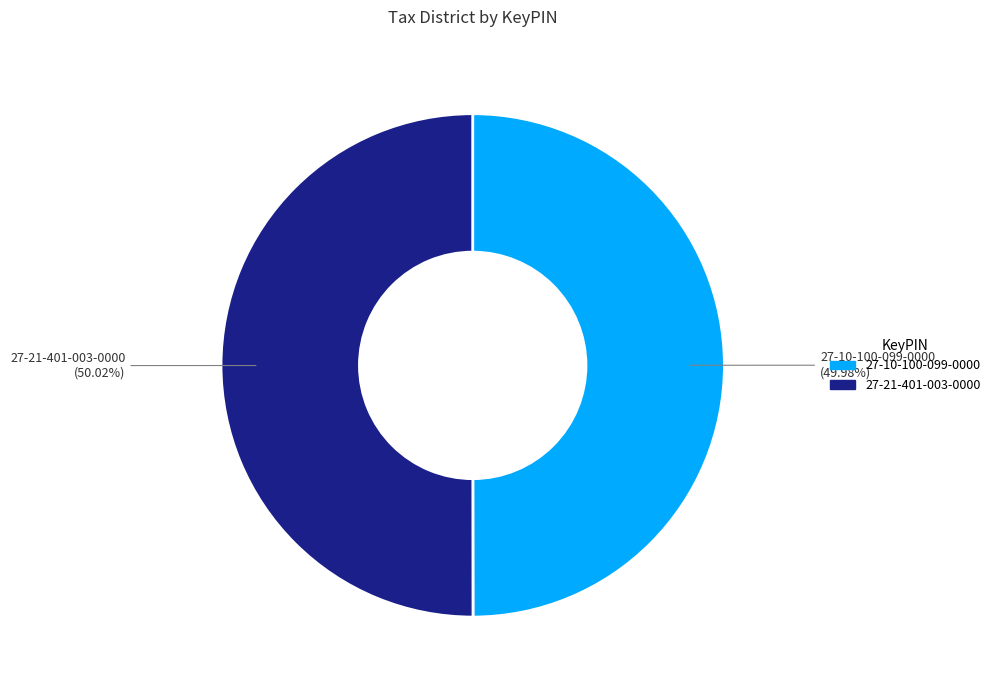

What is the ratio of the value at 27-10-100-099-0000 to the value at 27-21-401-003-0000?

1.0